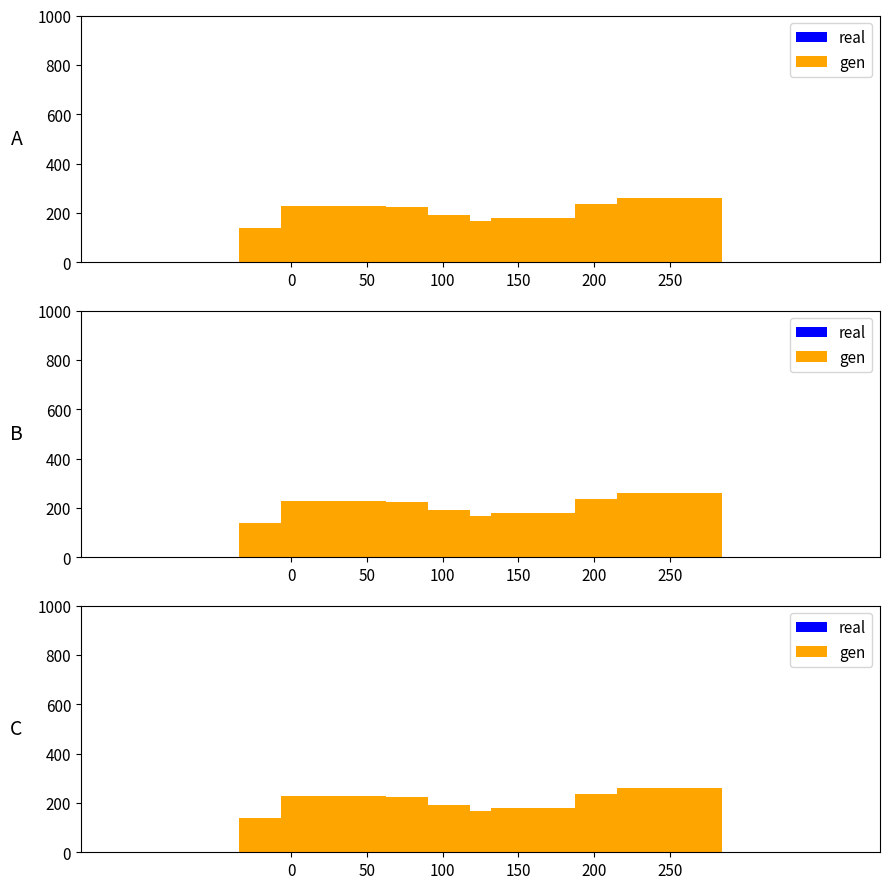

Which has a higher value, 8 or 6?

8